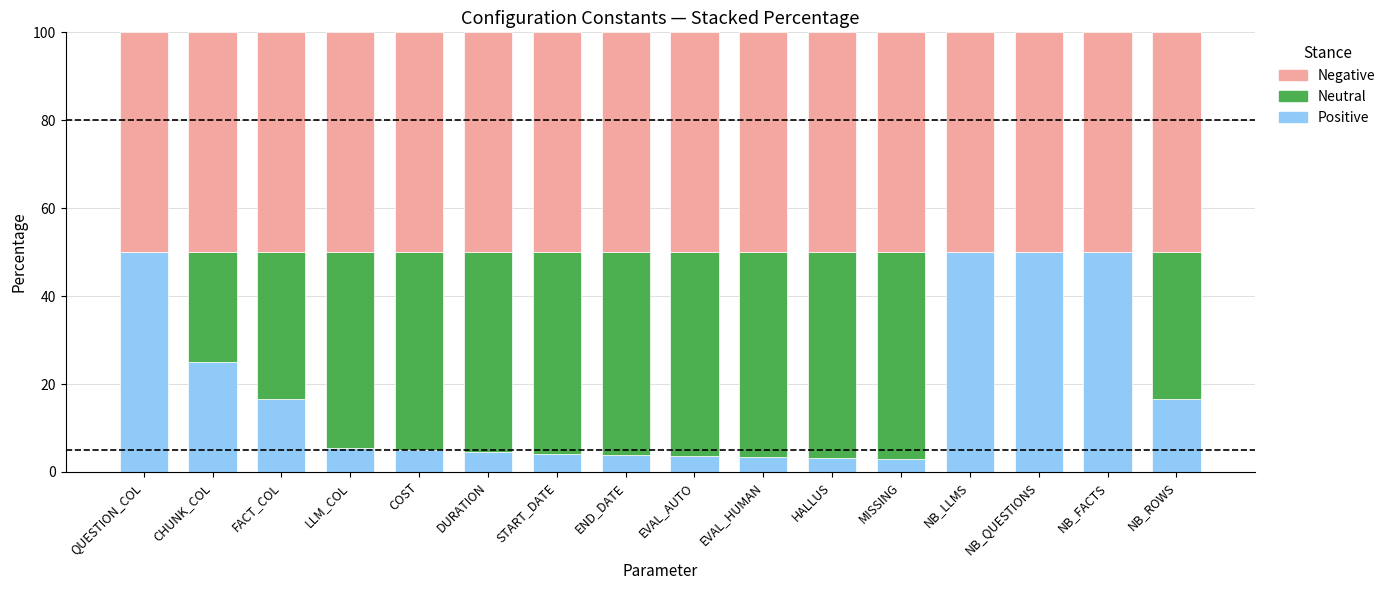

What is the maximum value for Positive?

50.0